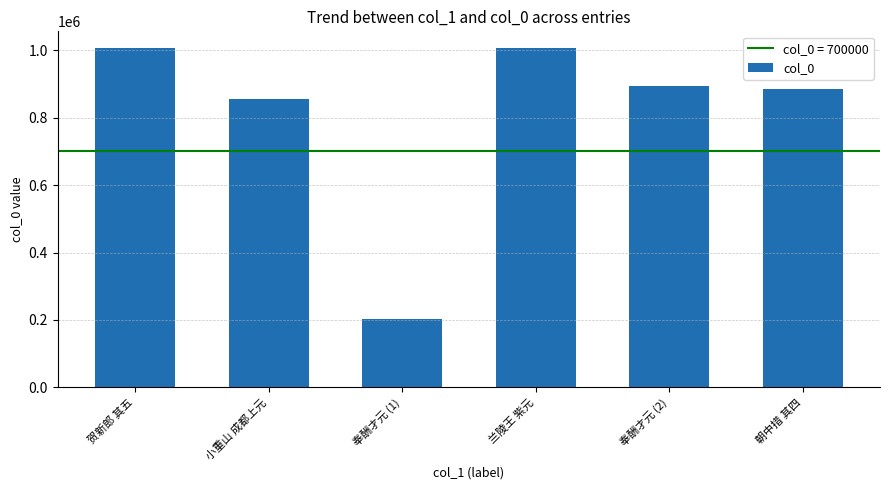

The chart shows a value of 855572 at 小重山 成都上元. True or false?

True